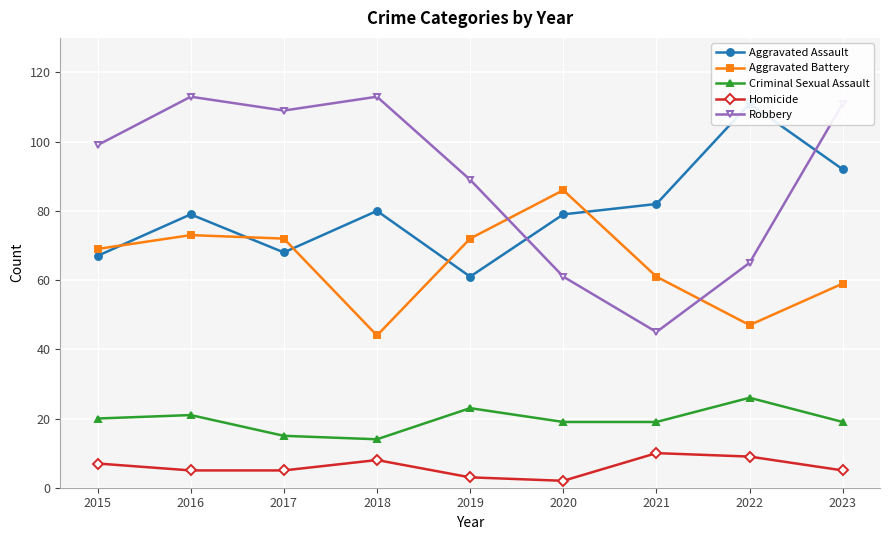

At 2015, list the series in order from smallest to largest.

Homicide, Criminal Sexual Assault, Aggravated Assault, Aggravated Battery, Robbery